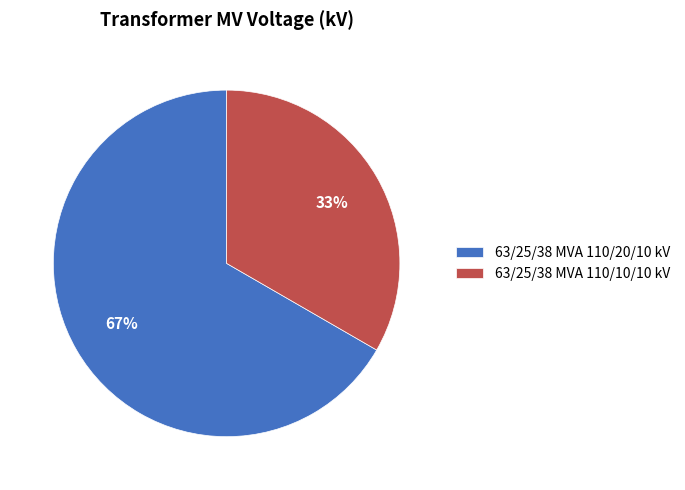

To the nearest percent, what is the average slice percentage?

50%